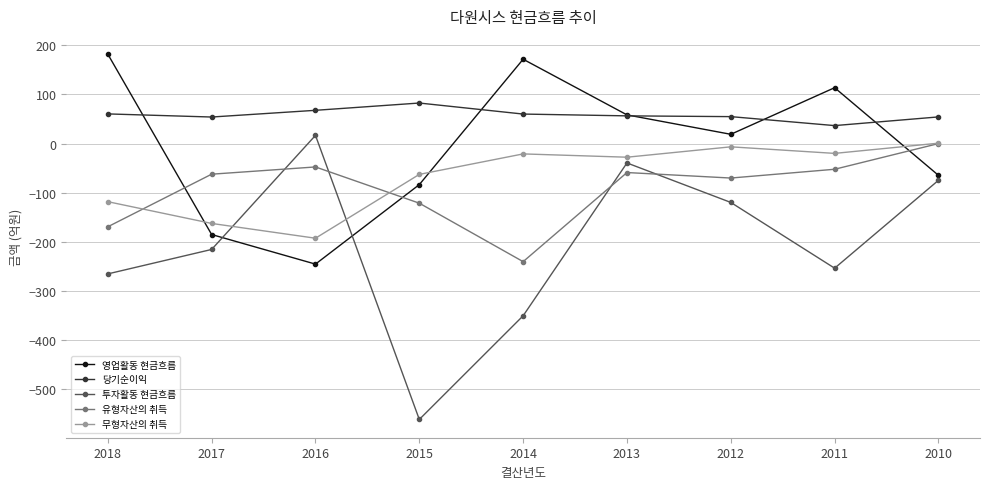

What is the spread (max minus min) of values at 2018?

446.9